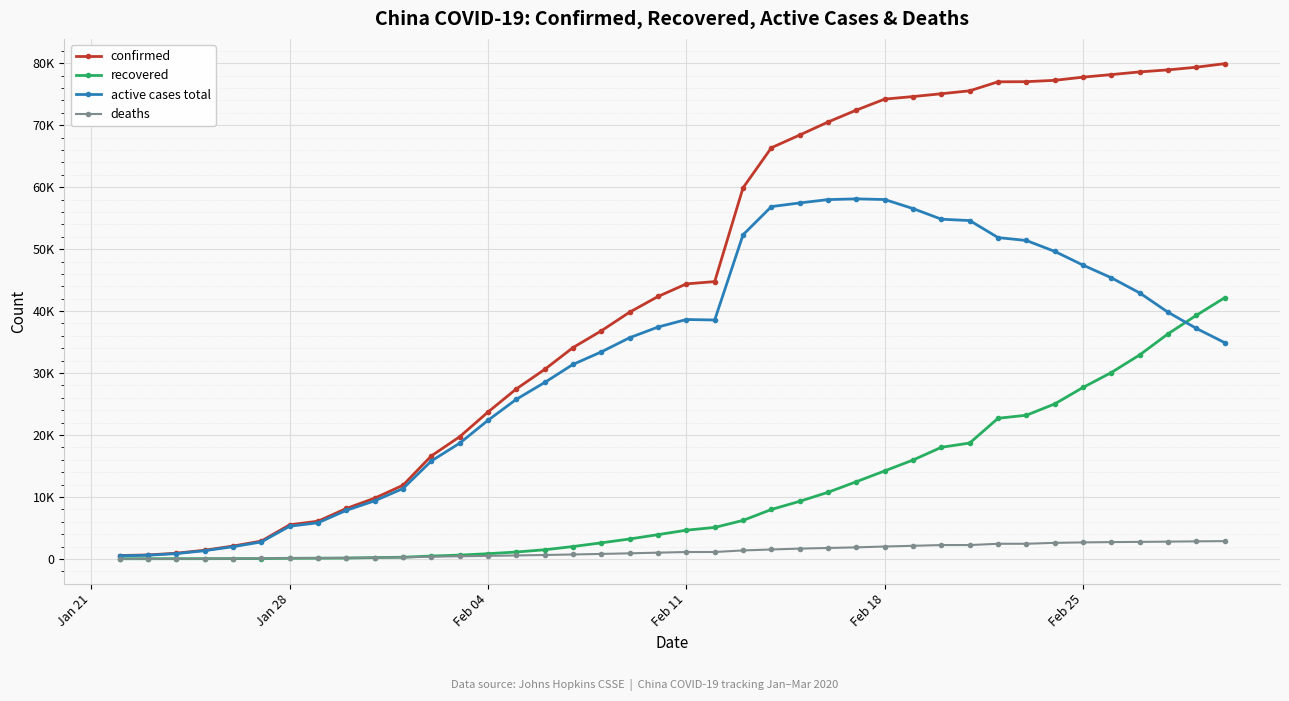

List the series in order of their peak value, lowest first.

deaths, recovered, active cases total, confirmed